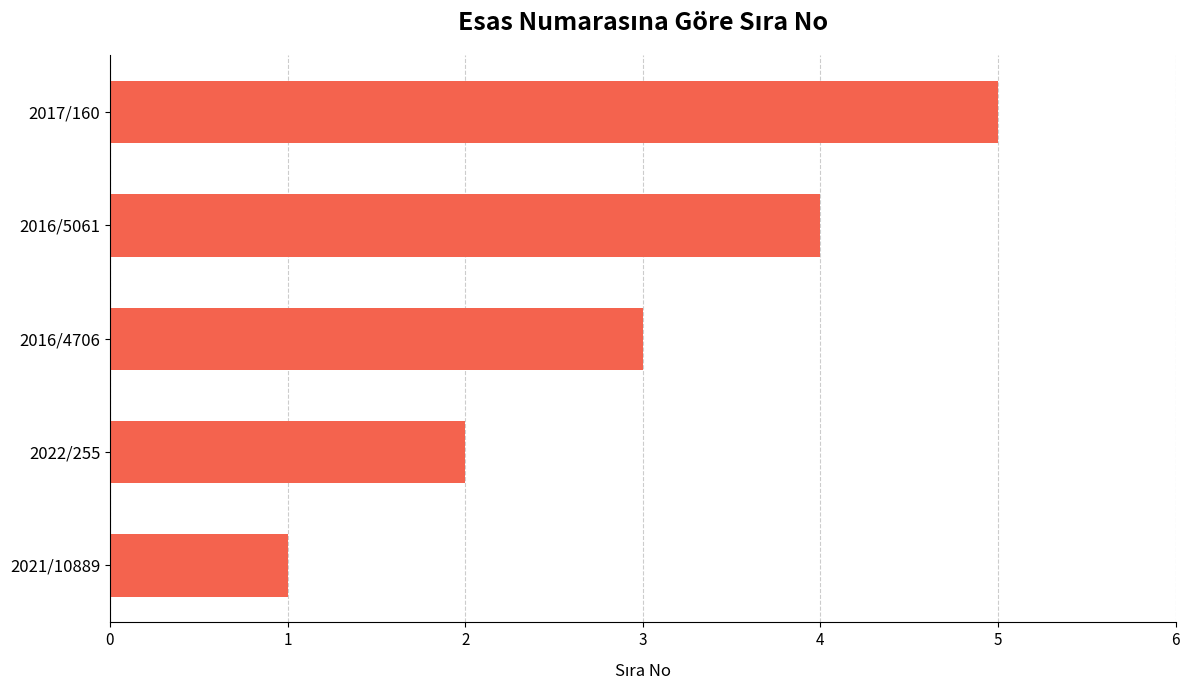

Count the values in the range 2 to 4.

3